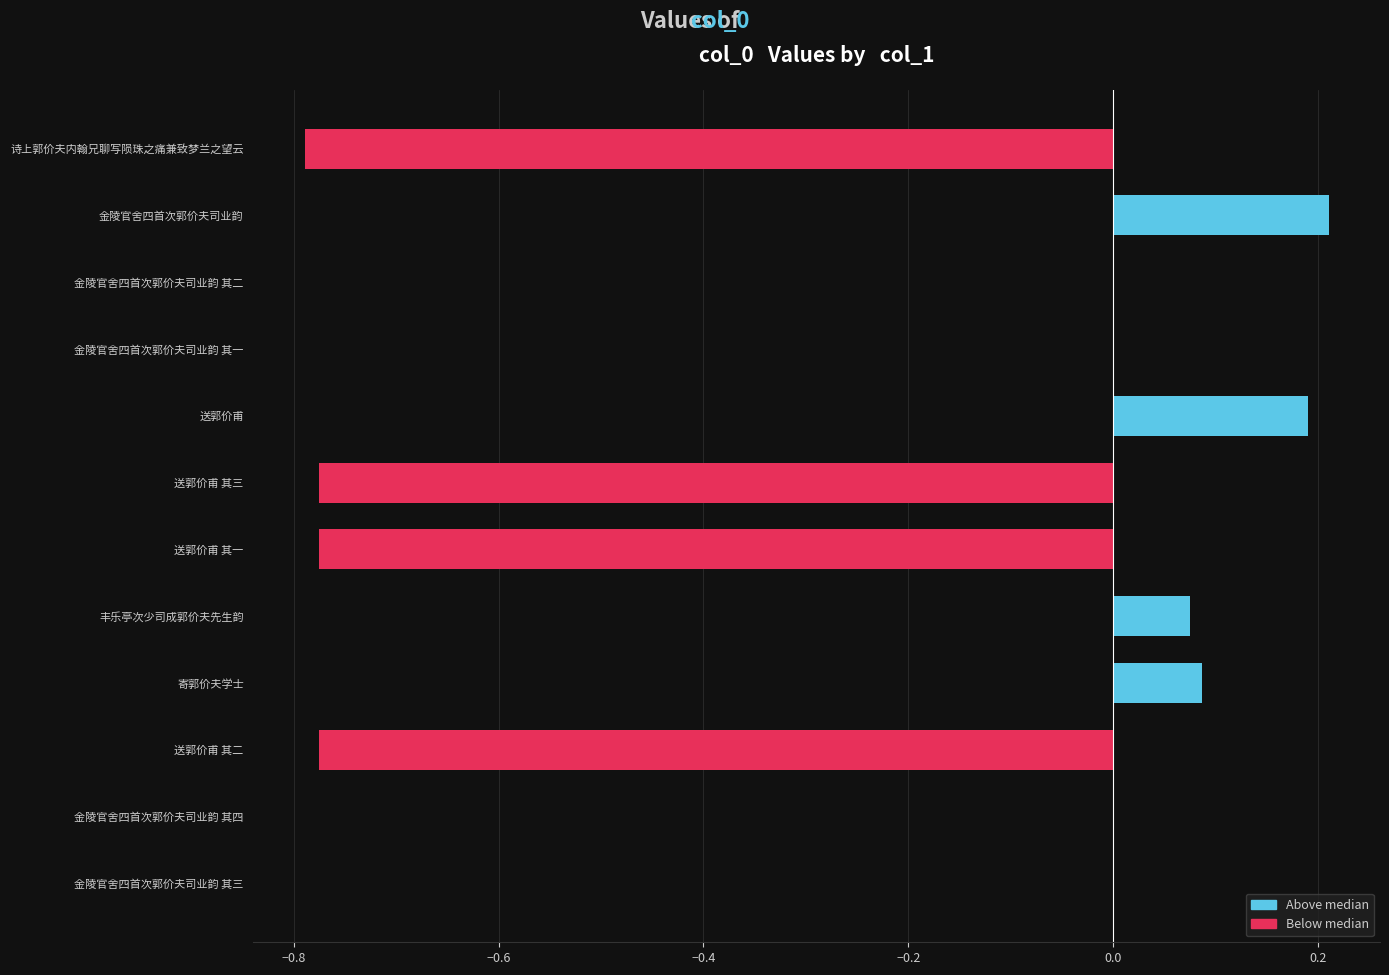

What is the sum of all values?

-2.6